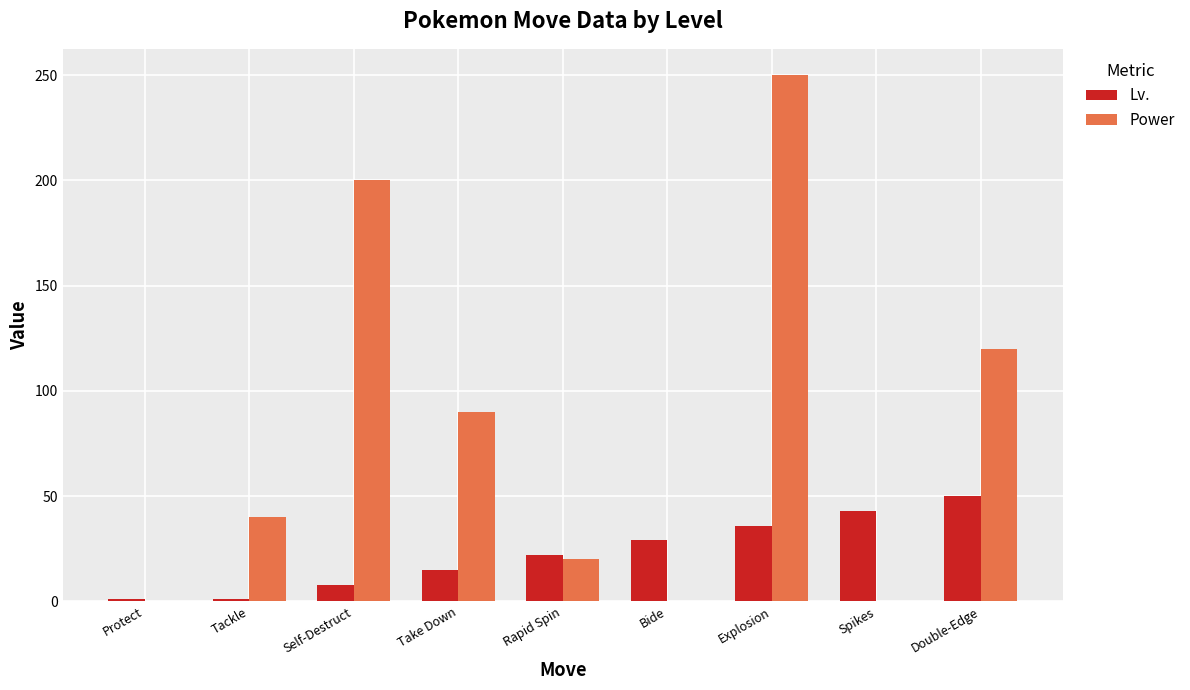

Does the chart contain stacked bars?

No